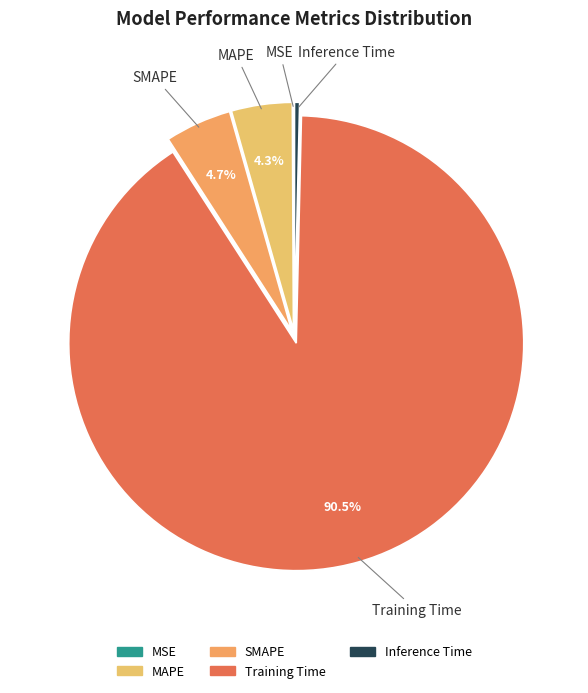

Which category has the biggest portion of the pie?

Training Time